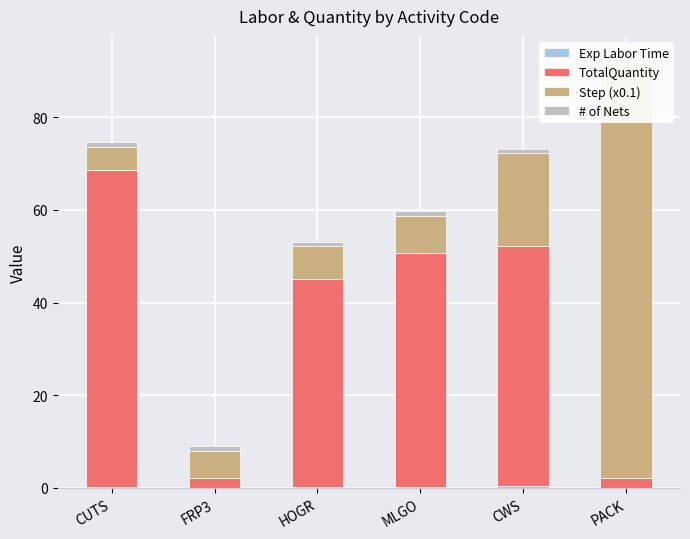

What are all the series names shown in the legend?

Exp Labor Time, TotalQuantity, Step (x0.1), # of Nets